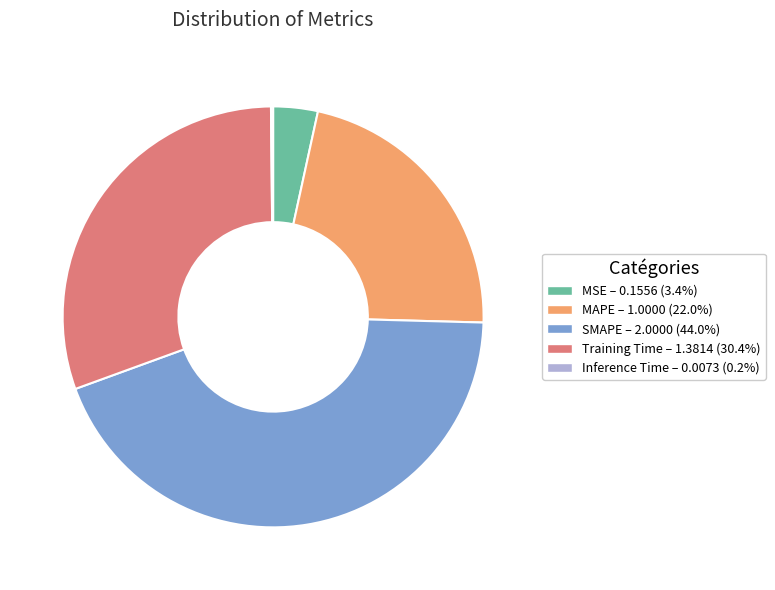

Combined, do MAPE – 1.0000 (22.0%) and SMAPE – 2.0000 (44.0%) account for over 50%?

Yes